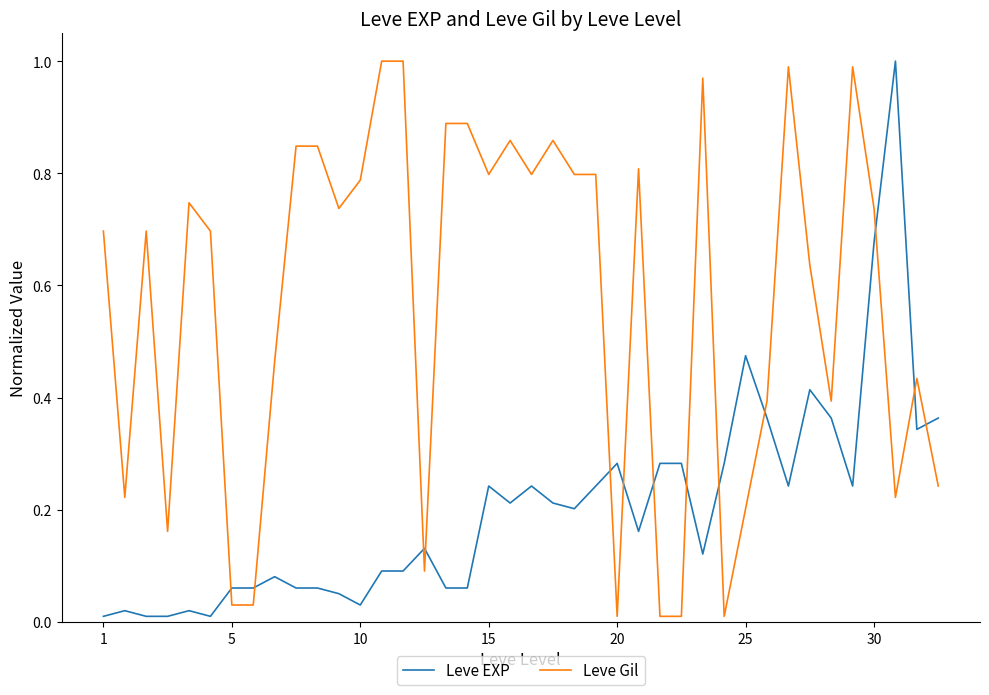

How many times do Leve Gil and Leve EXP cross each other?

13